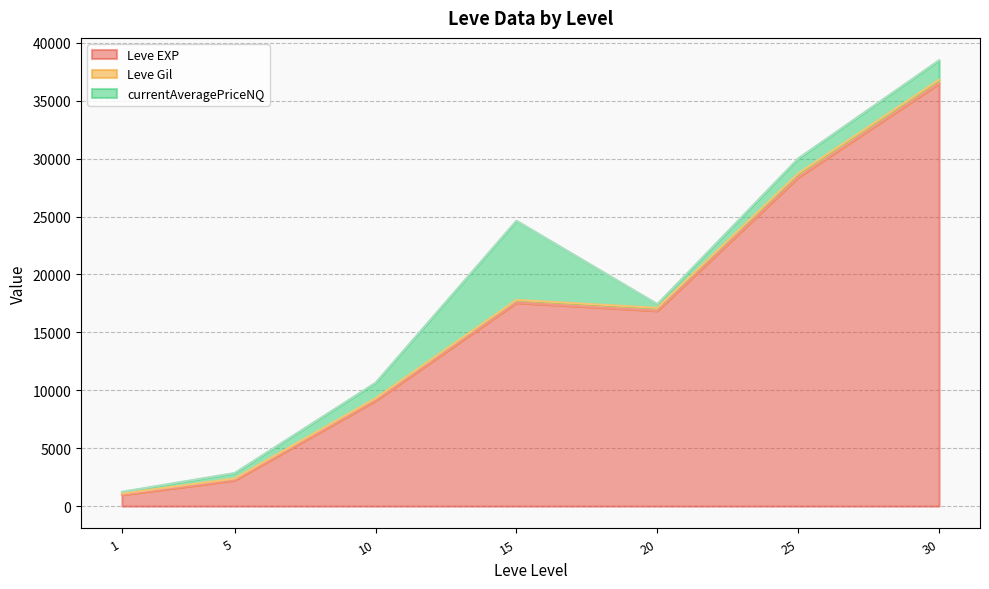

What is the highest value of the Leve EXP series?

36492.5